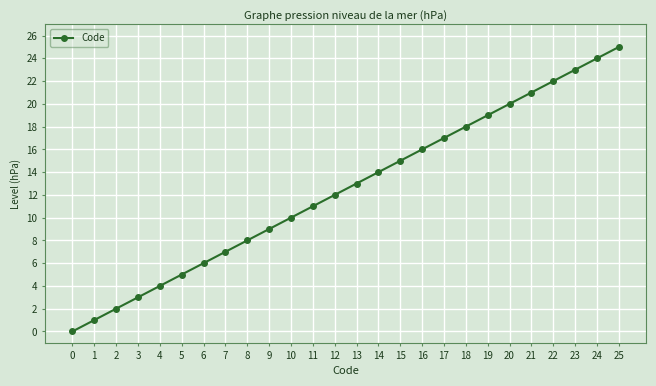

Which has a higher value, 7 or 4?

7